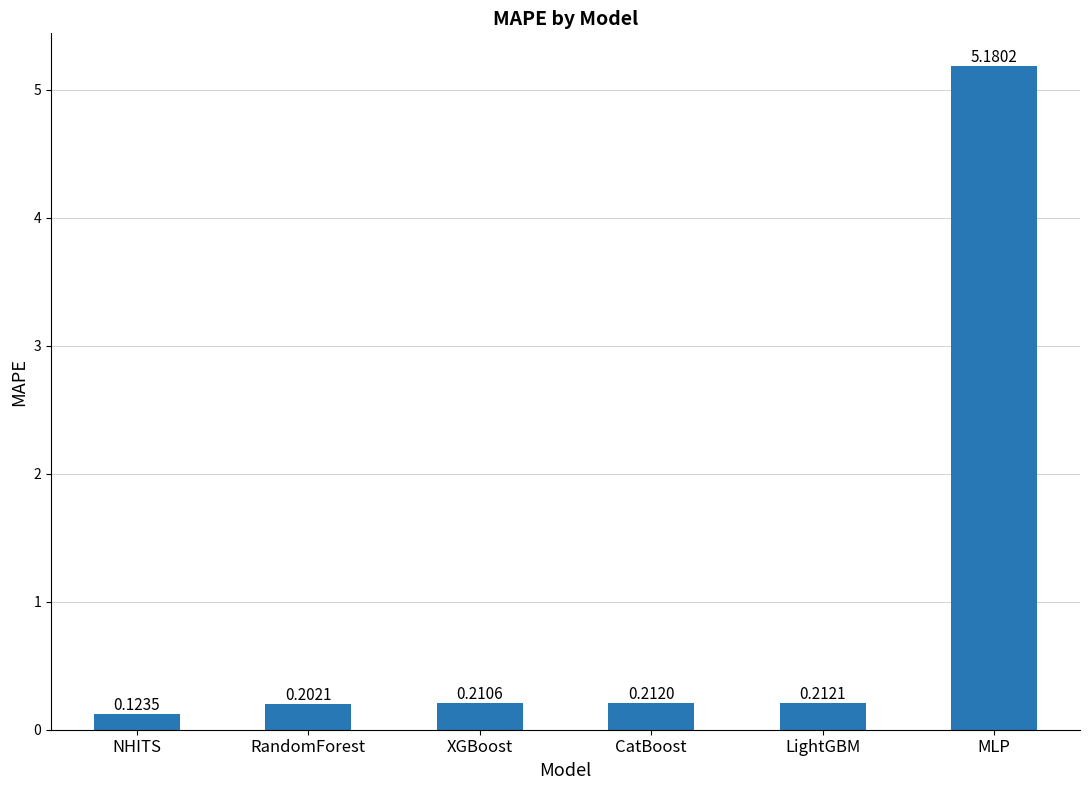

What is the difference between the maximum and minimum values?

5.1